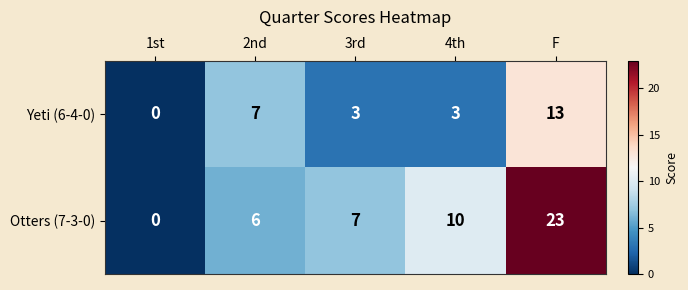

Reading left to right, extract all data points from this chart.

Yeti (6-4-0): 1st=0	2nd=7	3rd=3	4th=3	F=13
Otters (7-3-0): 1st=0	2nd=6	3rd=7	4th=10	F=23